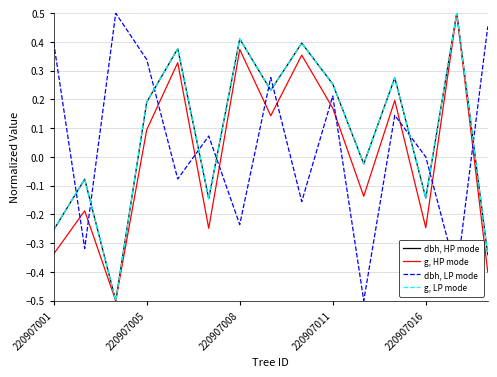

What is the lowest value of the g, HP mode series?

-0.5